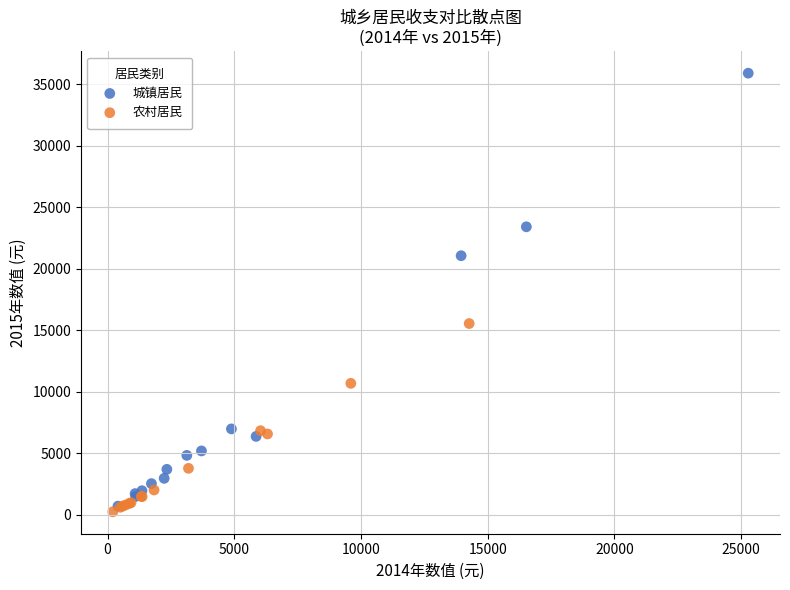

Which series contains the highest Y value?

城镇居民